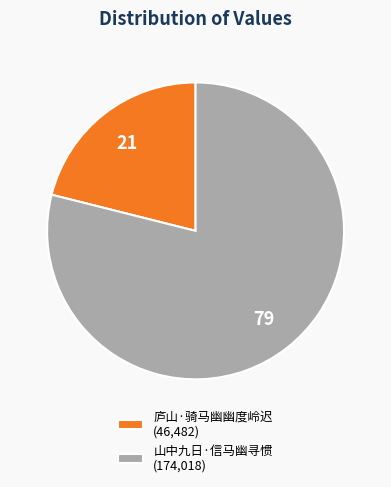

Combined, do 山中九日·信马幽寻惯 (174,018) and 庐山·骑马幽幽度岭迟 (46,482) account for over 50%?

Yes